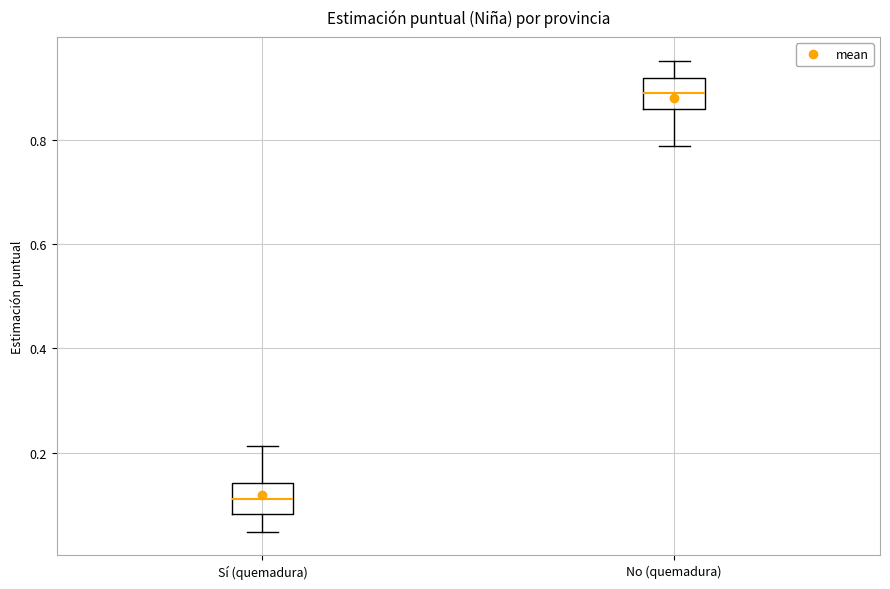

Reading left to right, read every box against the y-axis: the position of its median line, the range the box covers, and the ends of its whiskers. The values are not printed on the chart, so give them approximately, as read against the axis.

Sí (quemadura): median 0.12, box 0.08 to 0.14, whiskers 0.04 to 0.22
No (quemadura): median 0.88, box 0.86 to 0.92, whiskers 0.78 to 0.96